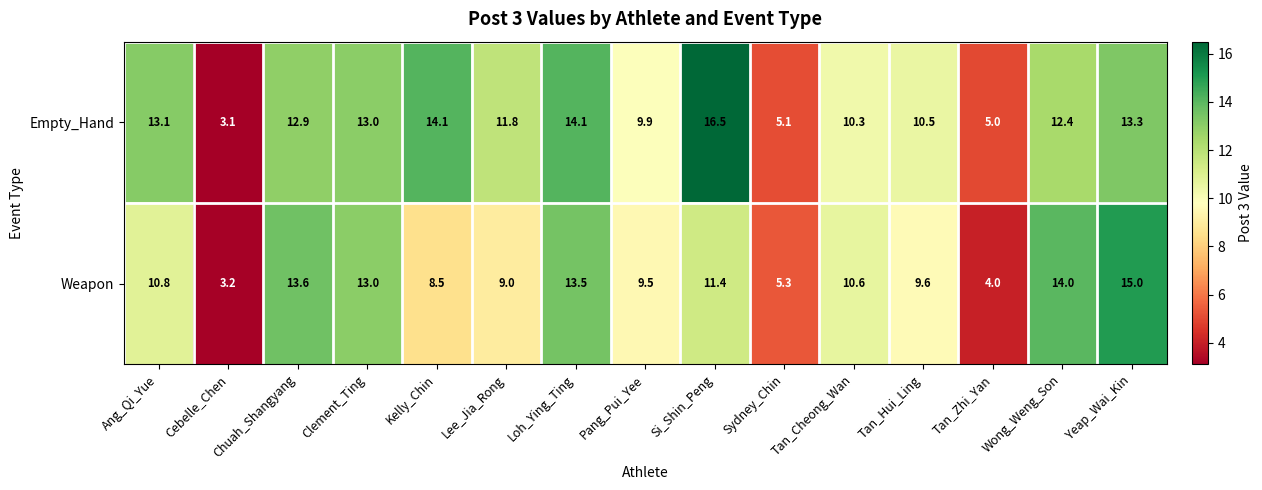

What is the approximate value of Weapon at Wong_Weng_Son?

14.0